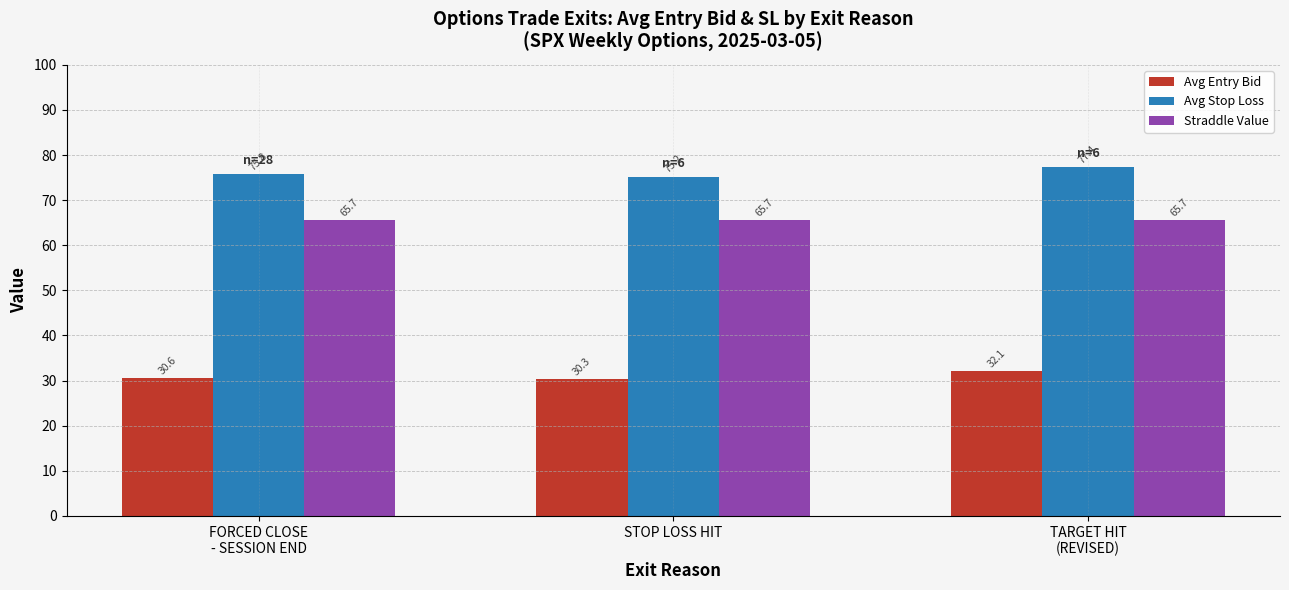

At which category is the sum across all series the highest?

TARGET HIT
(REVISED)